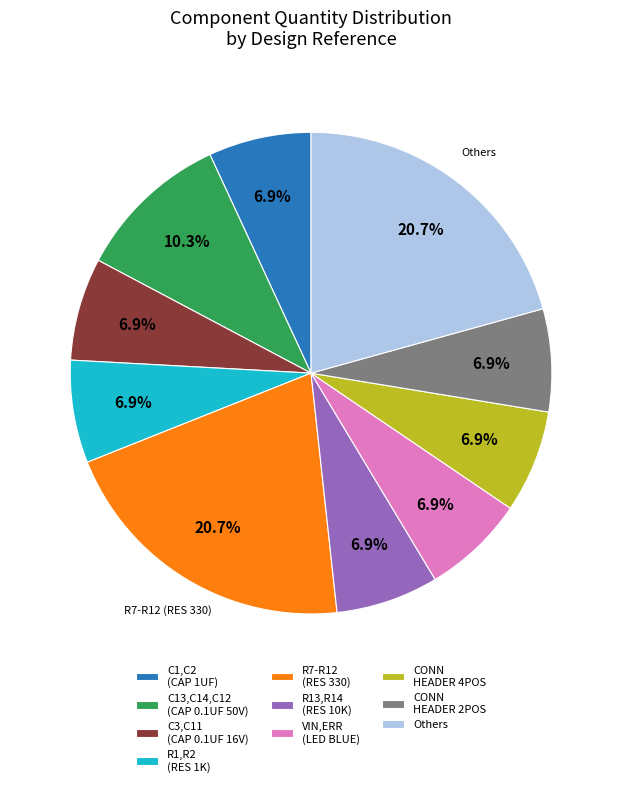

What is the ratio of the value at CONN HEADER 4POS to the value at R7-R12 (RES 330)?

0.3